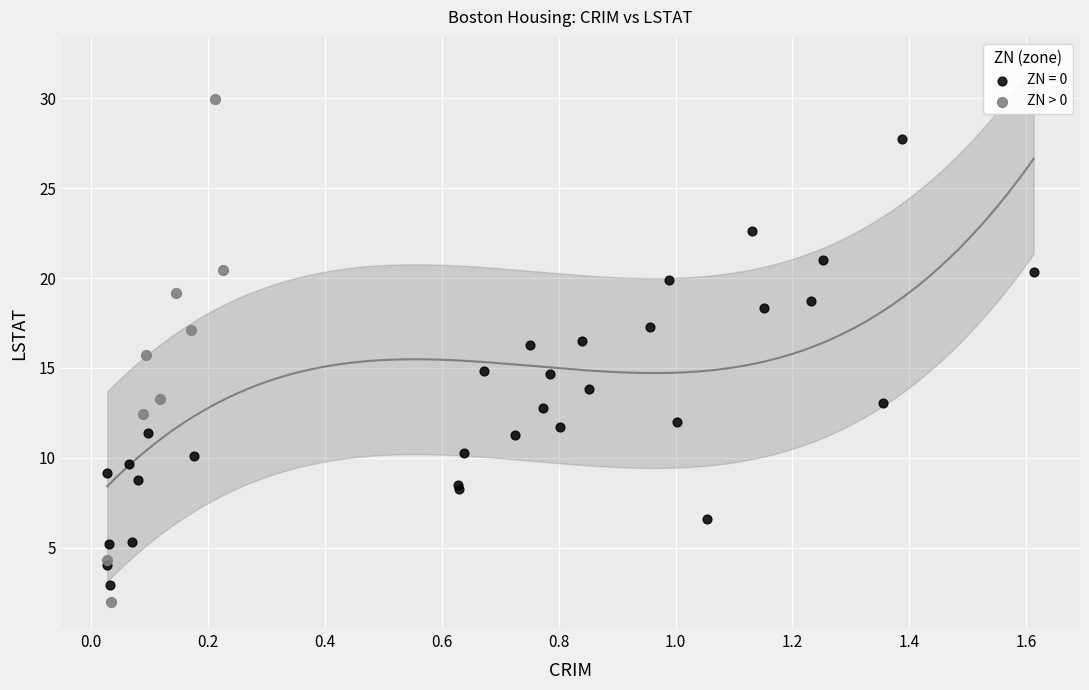

Which series has the widest spread of Y values?

ZN > 0